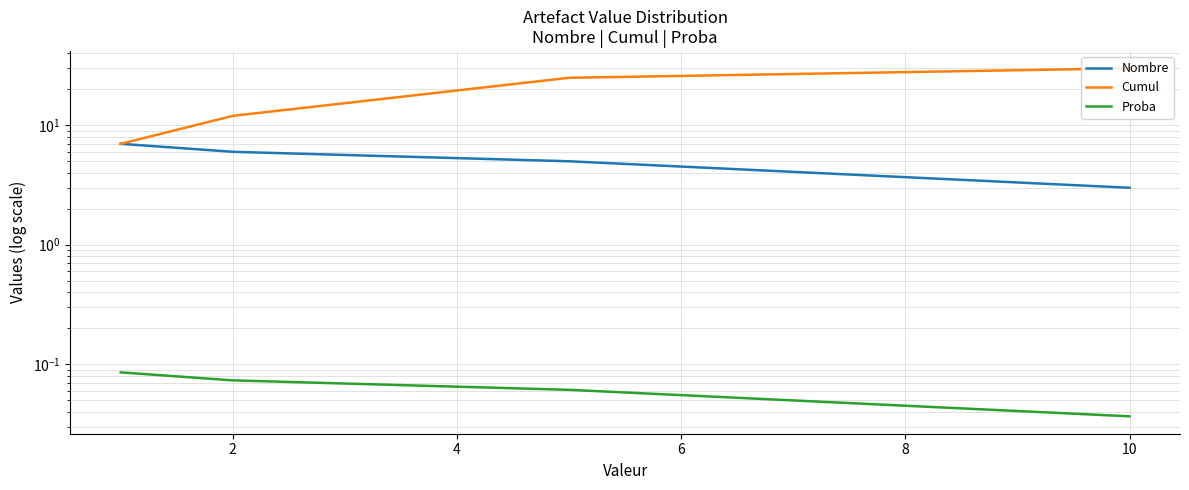

Rank the series by their average value, from highest to lowest.

Cumul, Nombre, Proba